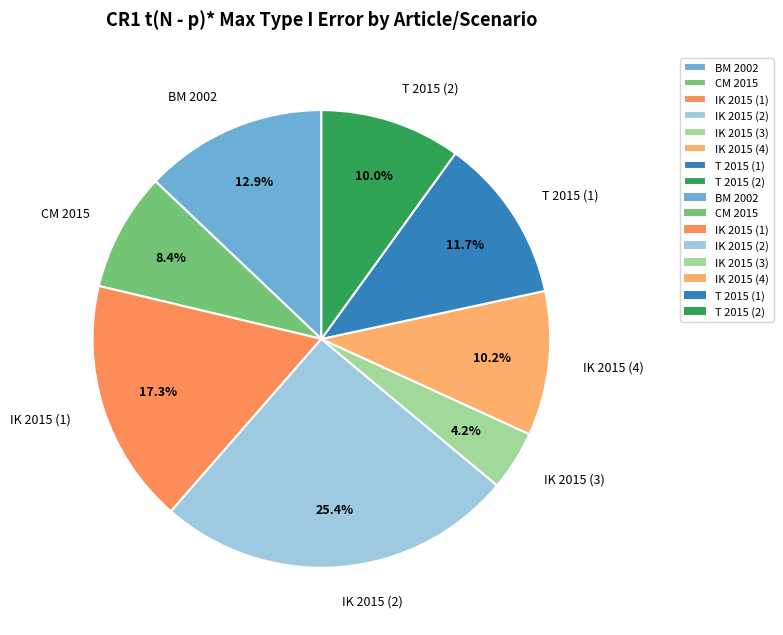

To the nearest percent, what percentage of the pie is IK 2015 (1)?

17%